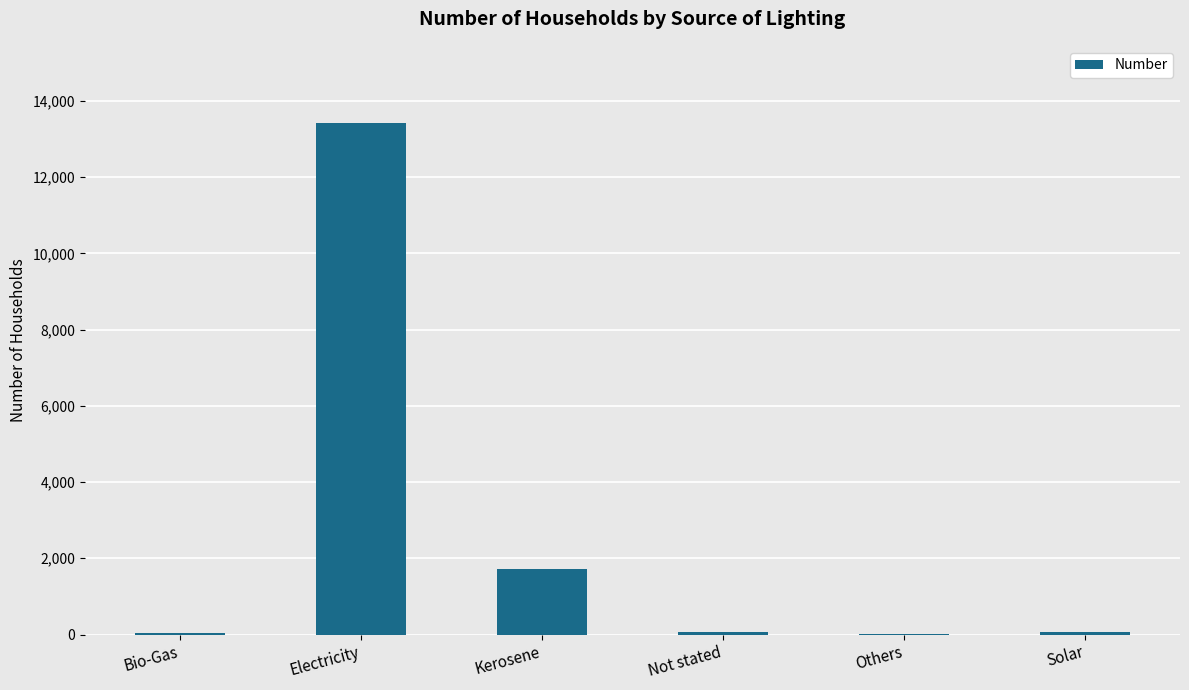

Is it true that the value at Not stated is 70?

True